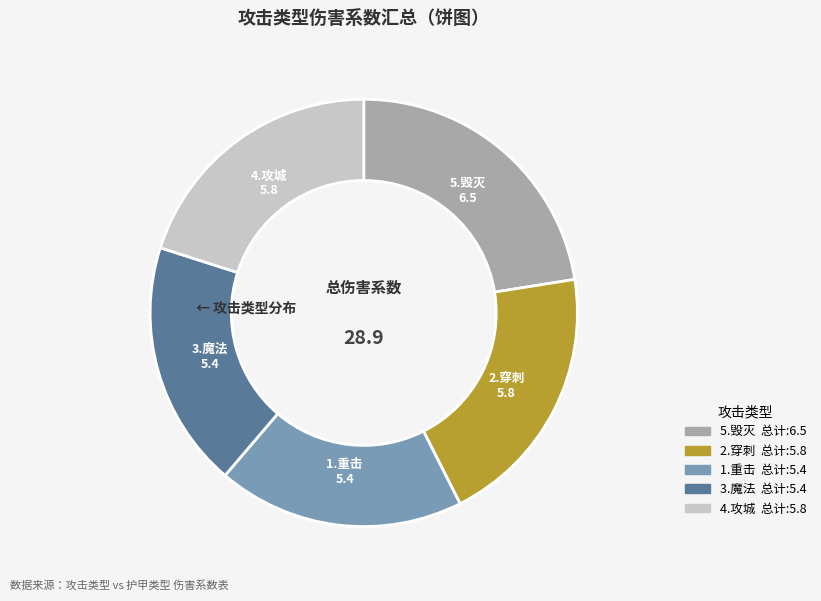

Is it true that 5.毁灭 is 12% of the pie?

False